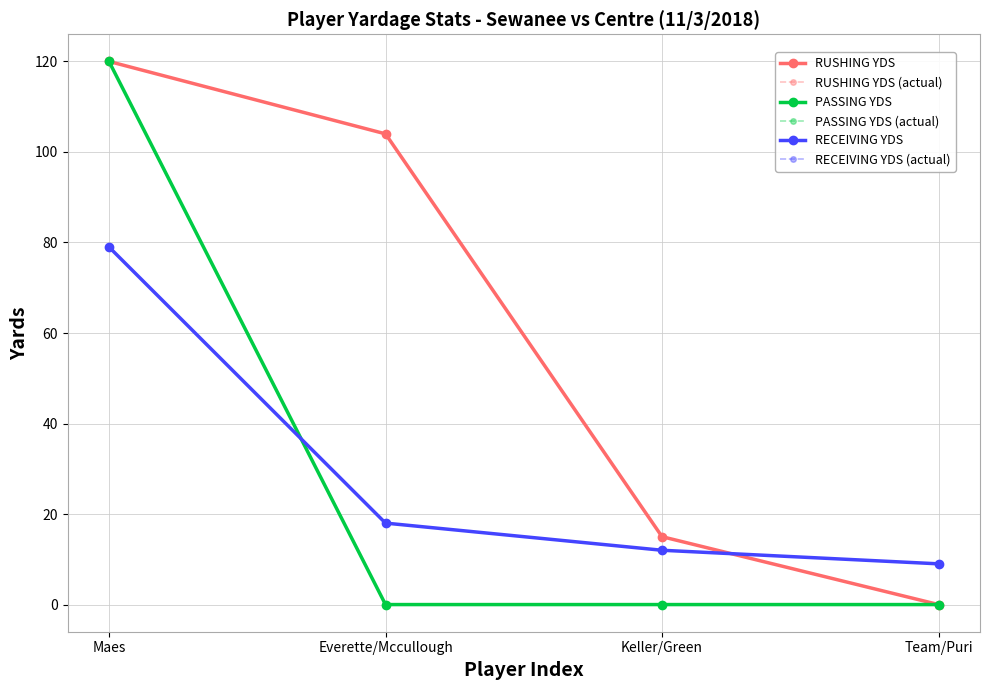

What is the total value across all series at Everette/Mccullough?

244